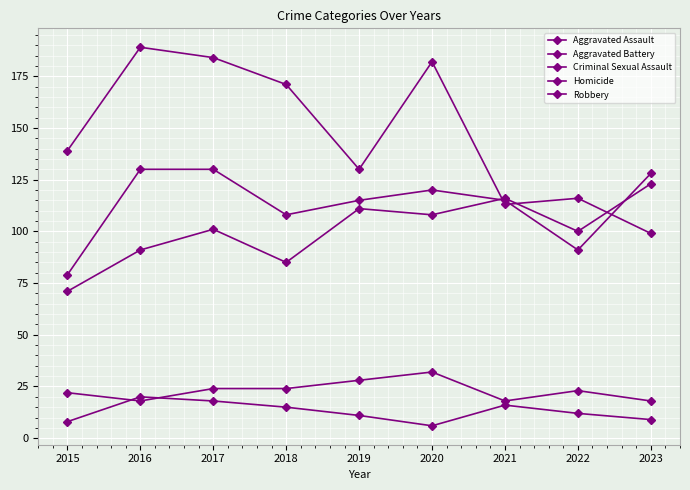

True or false: Homicide and Robbery cross at least once.

False